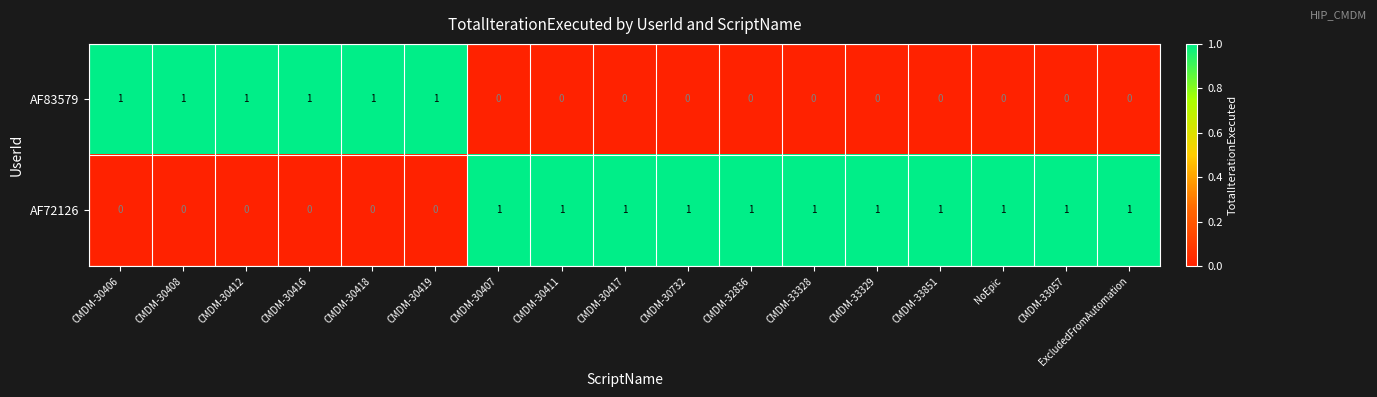

Which series has the largest total across all categories?

AF72126